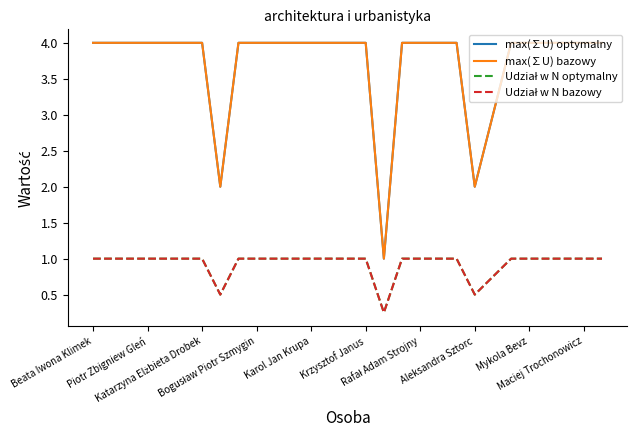

Rank the categories by max(∑U) optymalny value from highest to lowest.

Beata Iwona Klimek, Piotr Zbigniew Gleń, Katarzyna Elżbieta Drobek, Bogusław Piotr Szmygin, Karol Jan Krupa, Krzysztof Janus, Rafał Adam Strojny, Mykola Bevz, Maciej Trochonowicz, 10, 11, 12, 13, 14, 15, 17, 18, 19, 20, 23, 24, 25, 26, 27, 28, 22, Aleksandra Sztorc, 21, 16